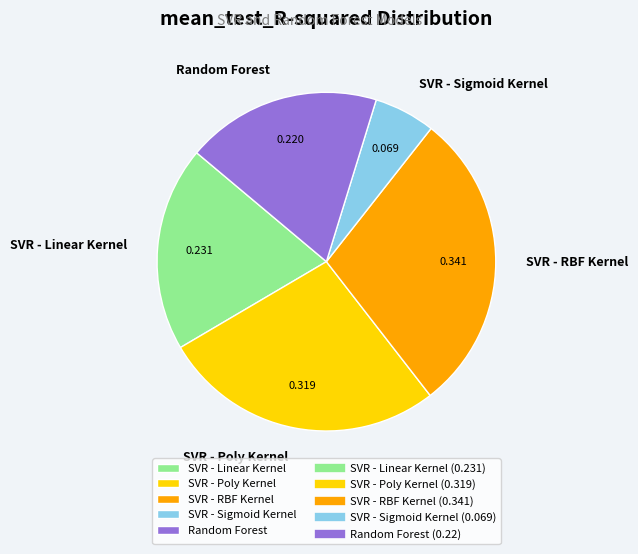

True or false: SVR - Sigmoid Kernel accounts for 6% of the total.

True